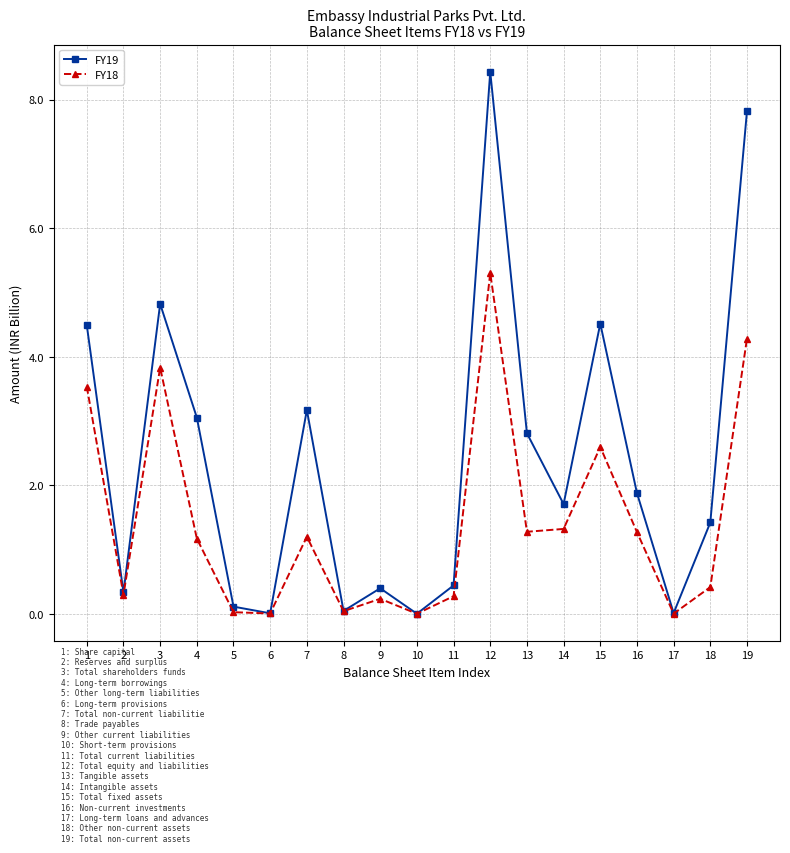

Which category has the highest value in the FY19 series?

12